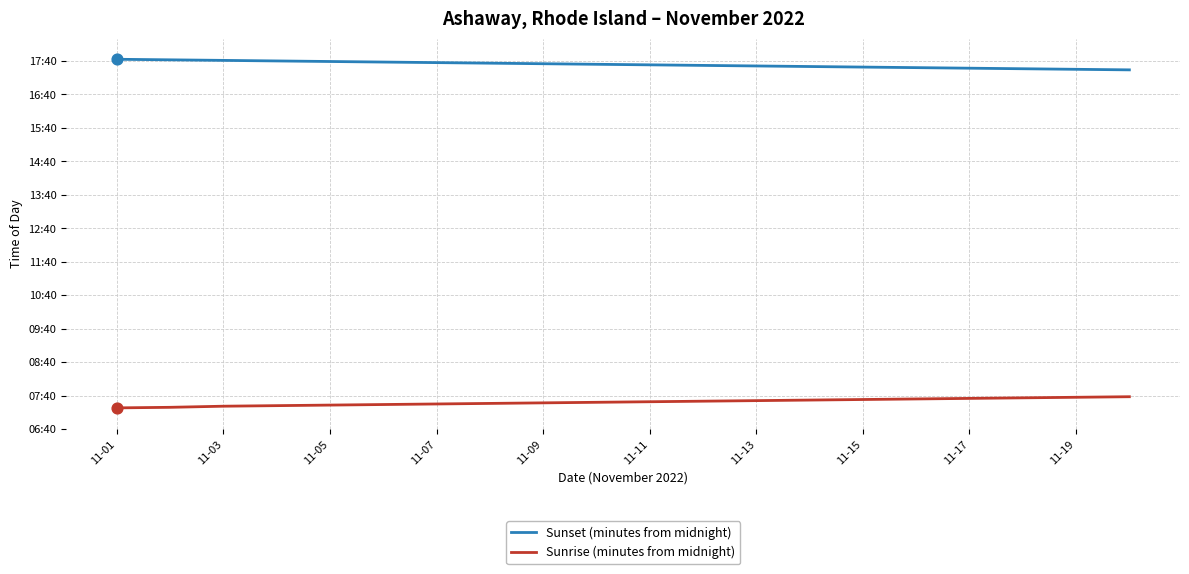

Which series has the largest total across all categories?

Sunset (minutes from midnight)